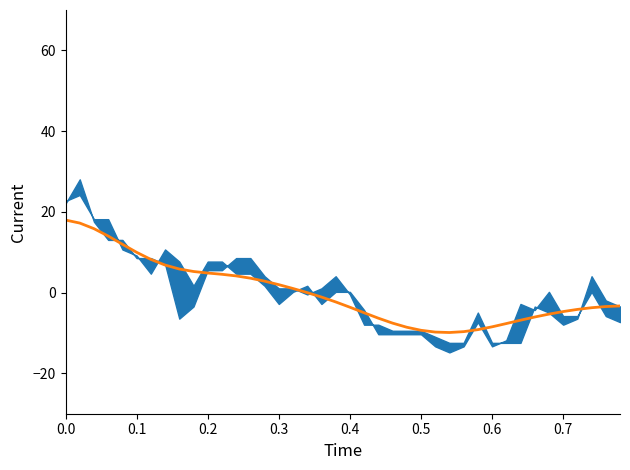

True or false: there are more than 0 points higher than both neighbors.

False